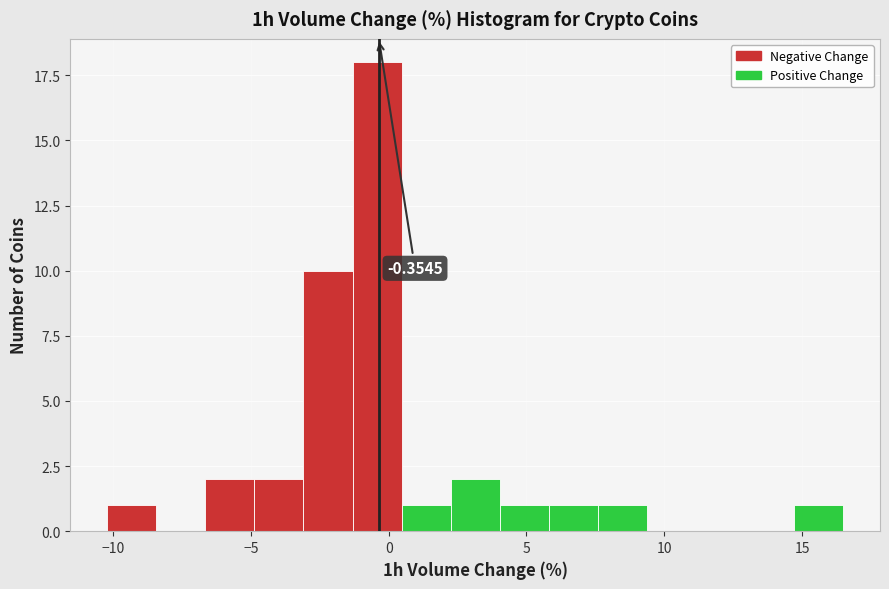

Around what value on the x-axis is the tallest bar? Give the approximate position of its centre, as read against the axis.

-0.5